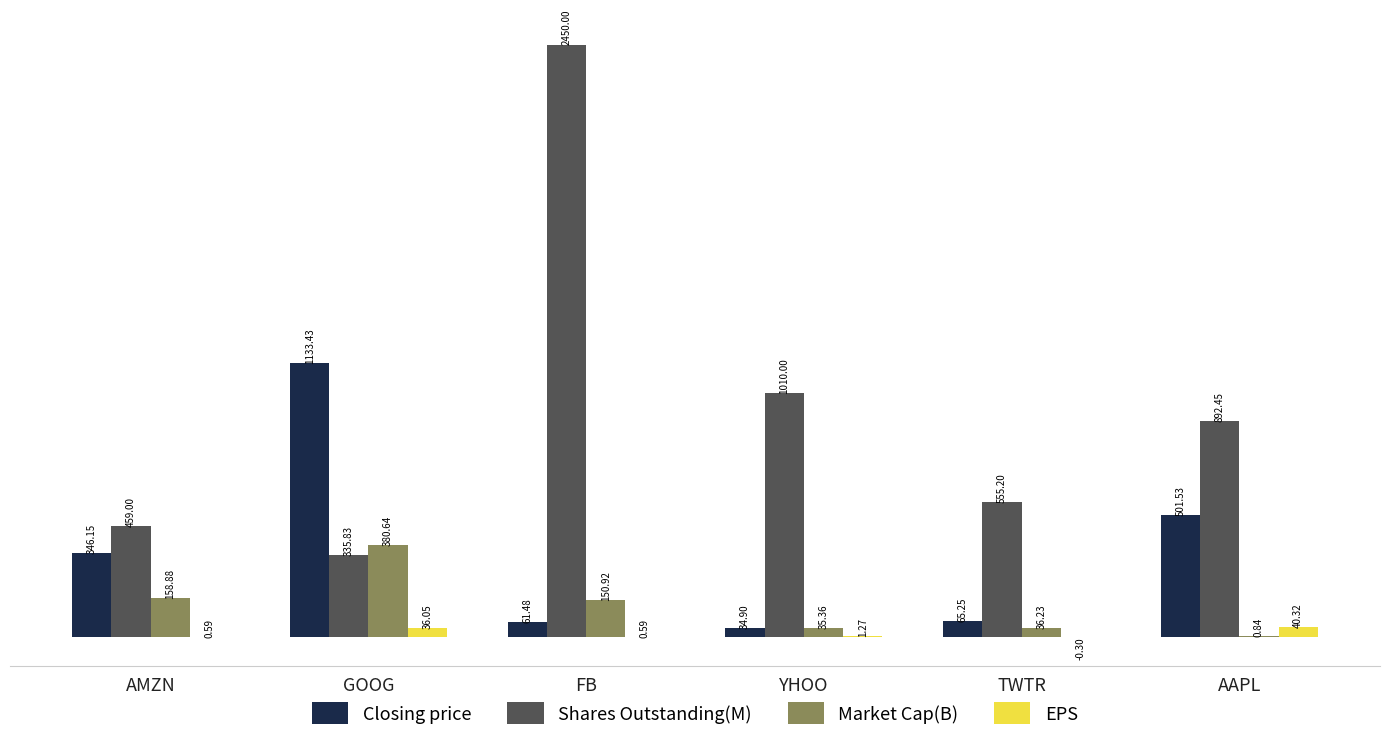

The Market Cap(B) series shows 158.9 at AMZN. True or false?

True